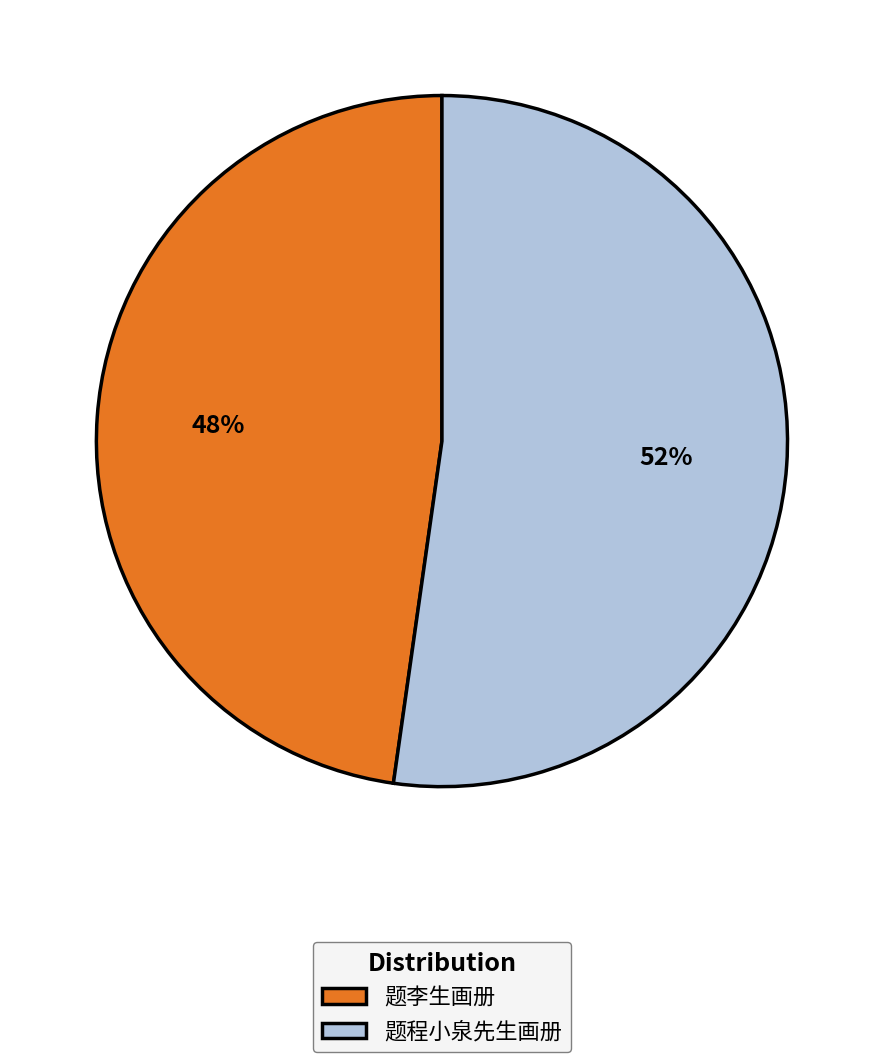

Is 题李生画册 the majority of the pie?

No